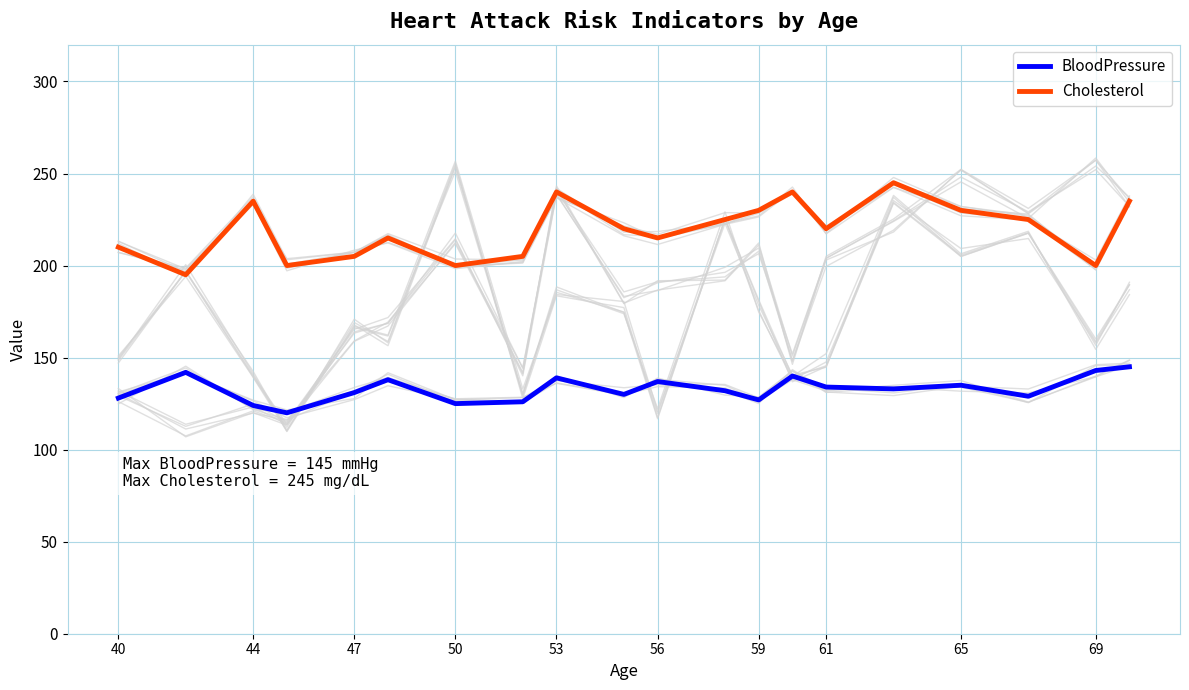

List the series in order of their peak value, highest first.

Cholesterol, BloodPressure